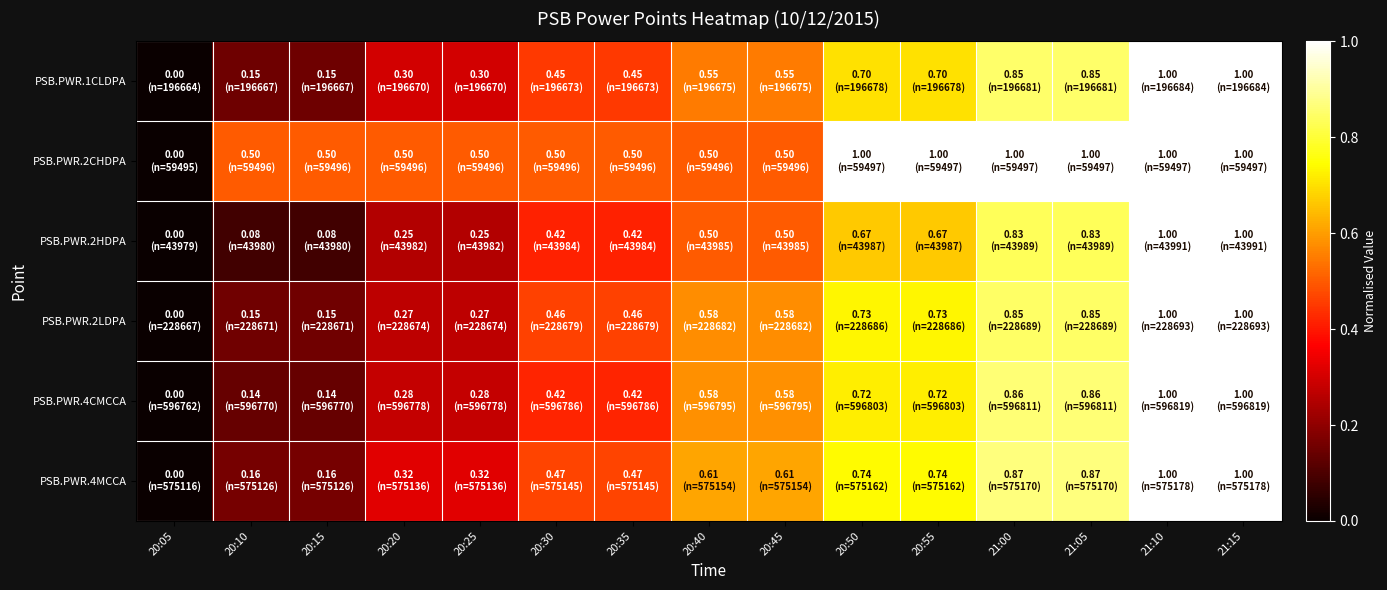

Reading right to left, list all the values displayed in this chart.

PSB.PWR.1CLDPA: 21:15=1.0	21:10=1.0	21:05=0.8	21:00=0.8	20:55=0.7	20:50=0.7	20:45=0.6	20:40=0.6	20:35=0.5	20:30=0.5	20:25=0.3	20:20=0.3	20:15=0.1	20:10=0.1	20:05=0.0
PSB.PWR.2CHDPA: 21:15=1.0	21:10=1.0	21:05=1.0	21:00=1.0	20:55=1.0	20:50=1.0	20:45=0.5	20:40=0.5	20:35=0.5	20:30=0.5	20:25=0.5	20:20=0.5	20:15=0.5	20:10=0.5	20:05=0.0
PSB.PWR.2HDPA: 21:15=1.0	21:10=1.0	21:05=0.8	21:00=0.8	20:55=0.7	20:50=0.7	20:45=0.5	20:40=0.5	20:35=0.4	20:30=0.4	20:25=0.2	20:20=0.2	20:15=0.1	20:10=0.1	20:05=0.0
PSB.PWR.2LDPA: 21:15=1.0	21:10=1.0	21:05=0.8	21:00=0.8	20:55=0.7	20:50=0.7	20:45=0.6	20:40=0.6	20:35=0.5	20:30=0.5	20:25=0.3	20:20=0.3	20:15=0.2	20:10=0.2	20:05=0.0
PSB.PWR.4CMCCA: 21:15=1.0	21:10=1.0	21:05=0.9	21:00=0.9	20:55=0.7	20:50=0.7	20:45=0.6	20:40=0.6	20:35=0.4	20:30=0.4	20:25=0.3	20:20=0.3	20:15=0.1	20:10=0.1	20:05=0.0
PSB.PWR.4MCCA: 21:15=1.0	21:10=1.0	21:05=0.9	21:00=0.9	20:55=0.7	20:50=0.7	20:45=0.6	20:40=0.6	20:35=0.5	20:30=0.5	20:25=0.3	20:20=0.3	20:15=0.2	20:10=0.2	20:05=0.0